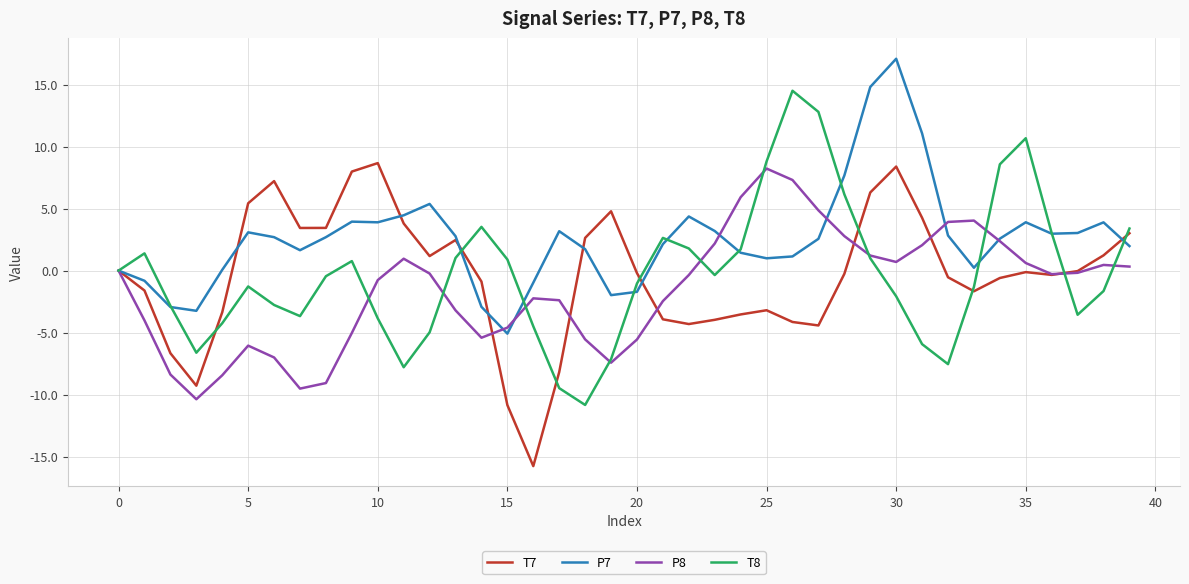

Which series has the widest spread of values?

T8